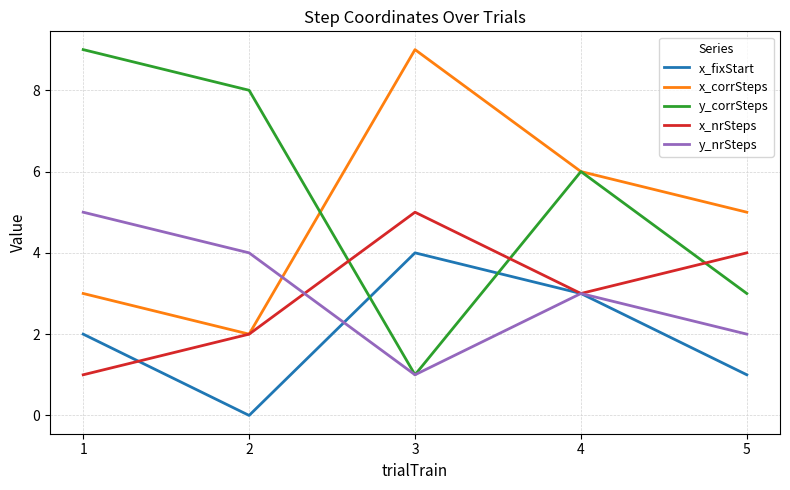

Where is y_nrSteps nearest to the value 3?

4